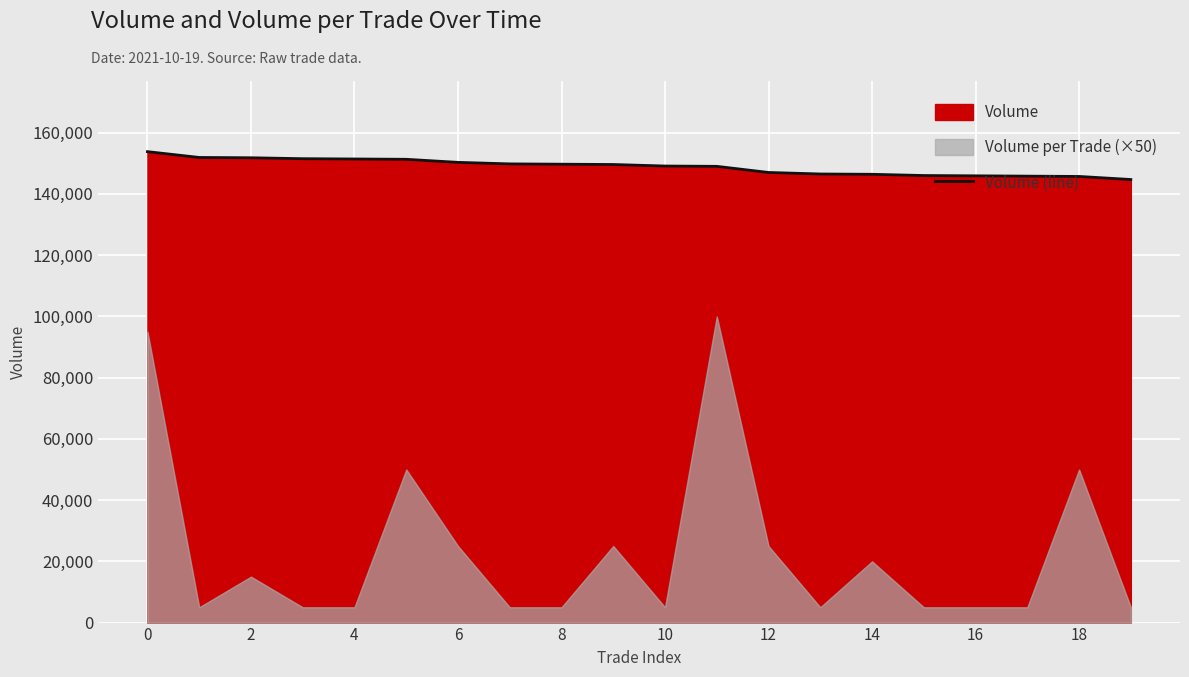

What is the lowest value of the Volume (line) series?

144700